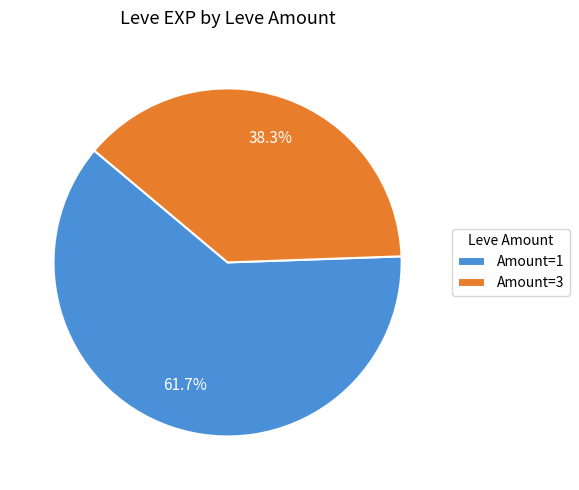

What is the smallest slice in the pie chart?

Amount=3